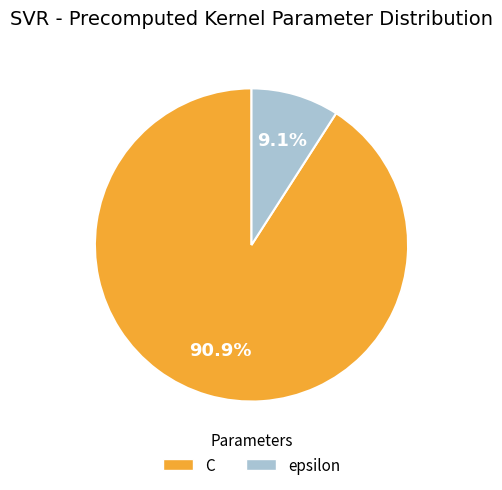

Which category has the smallest portion of the pie?

epsilon